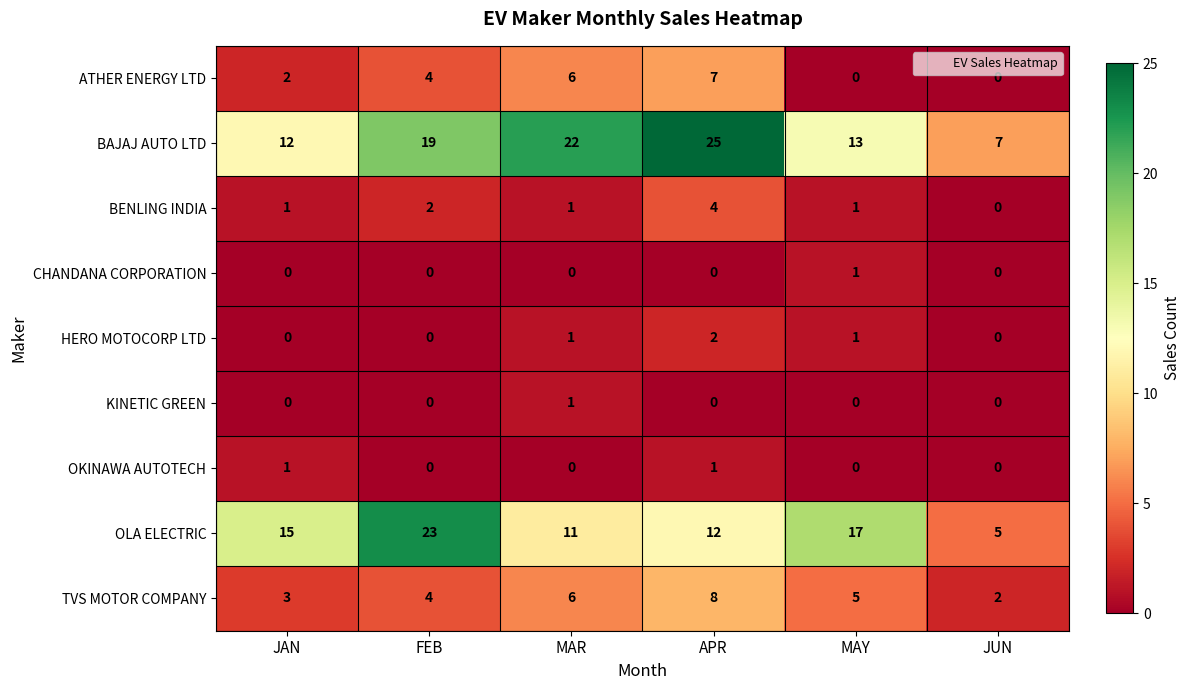

How many categories are shown in the chart?

6